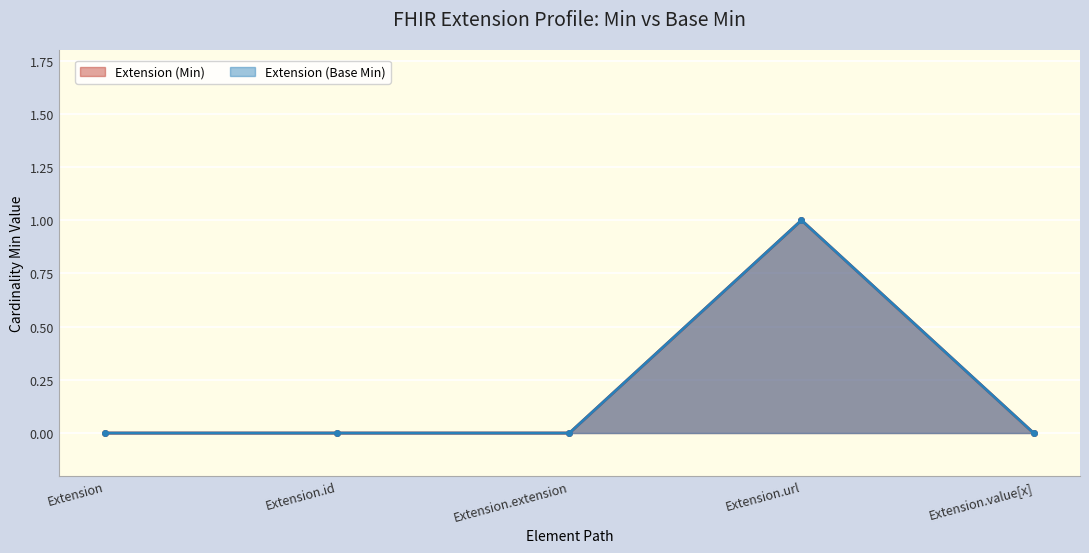

What is the sum of all Extension (Base Min) values?

1